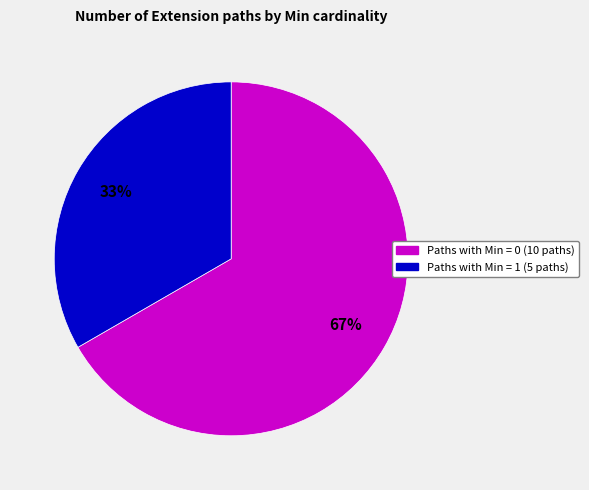

How many segments does this pie chart have?

2